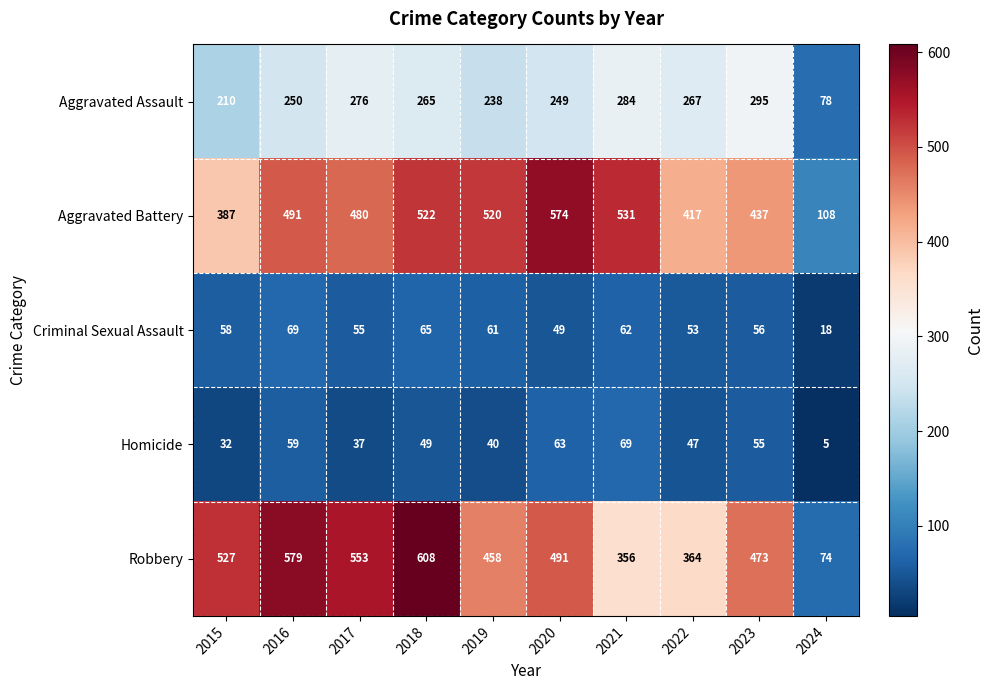

What is the sum of the Robbery values at 2015 and 2023?

1000